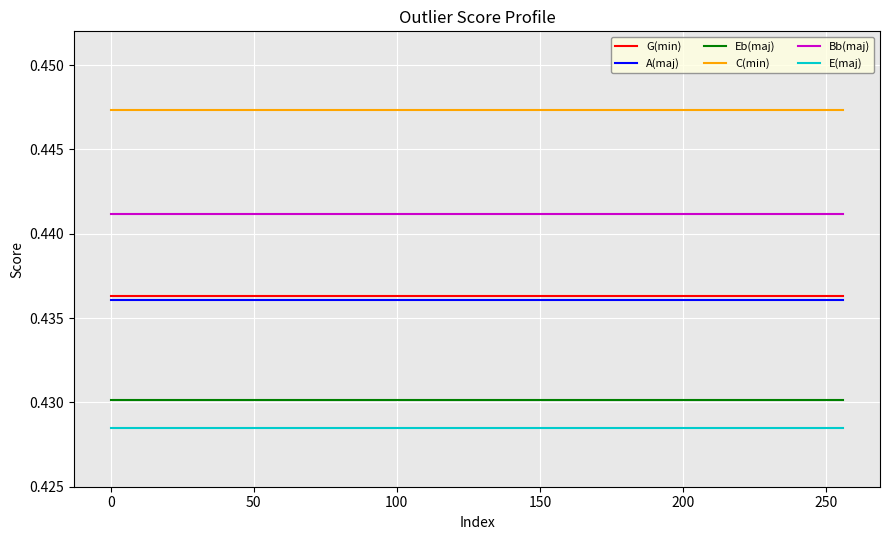

True or false: Eb(maj) and C(min) cross at least once.

False